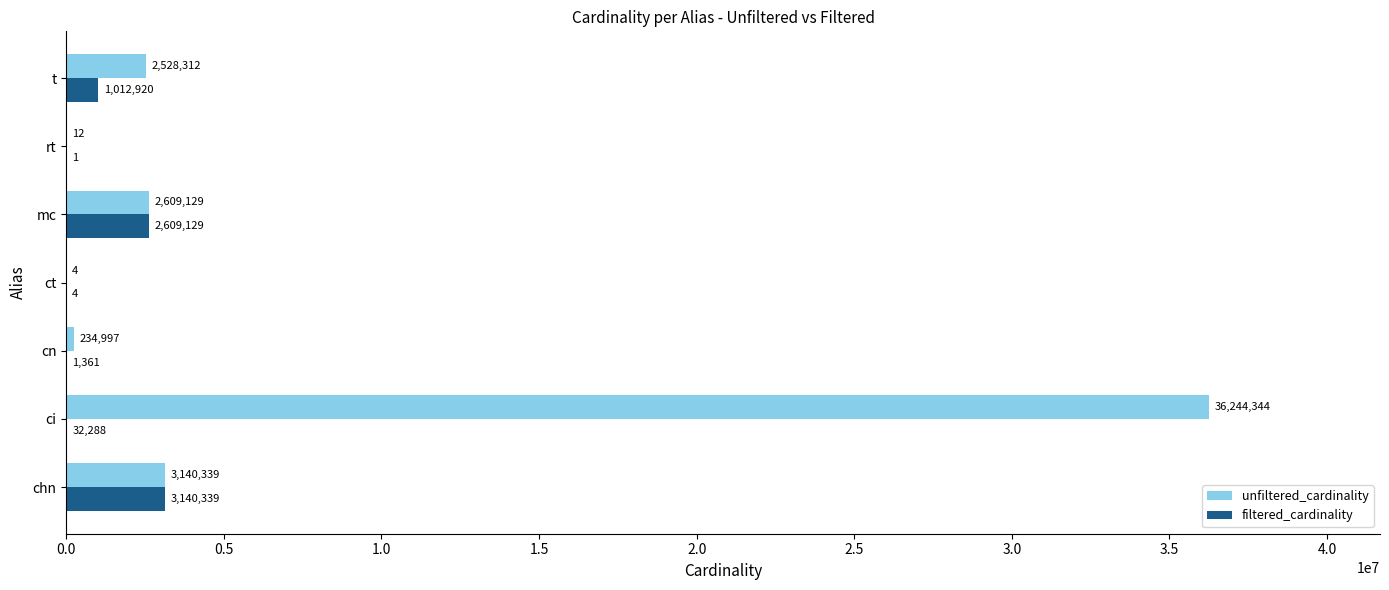

The filtered_cardinality series shows 2609129 at mc. True or false?

True